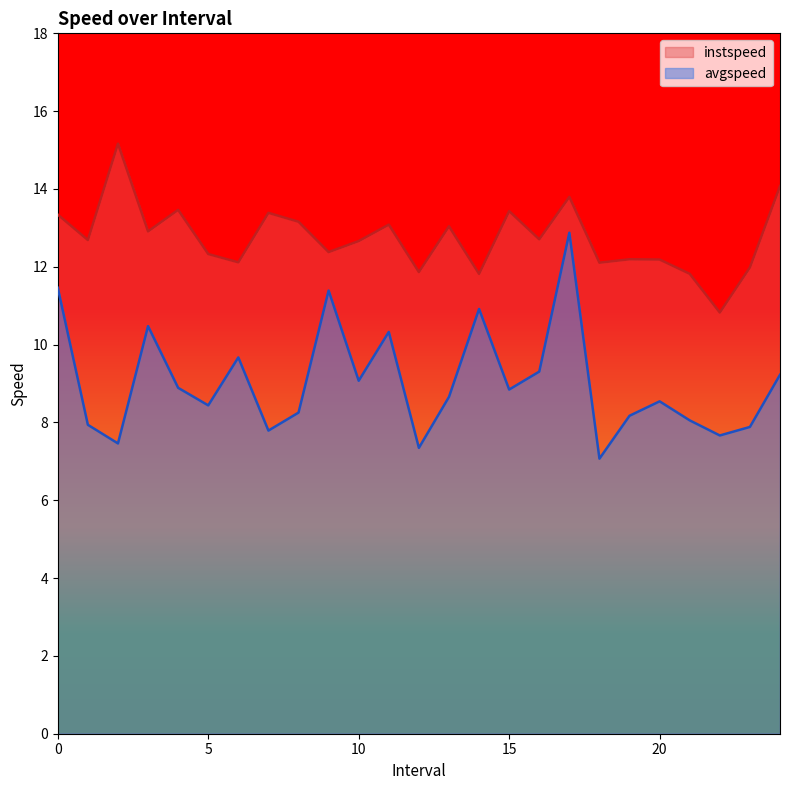

Rank the series by their average value, from highest to lowest.

instspeed, avgspeed